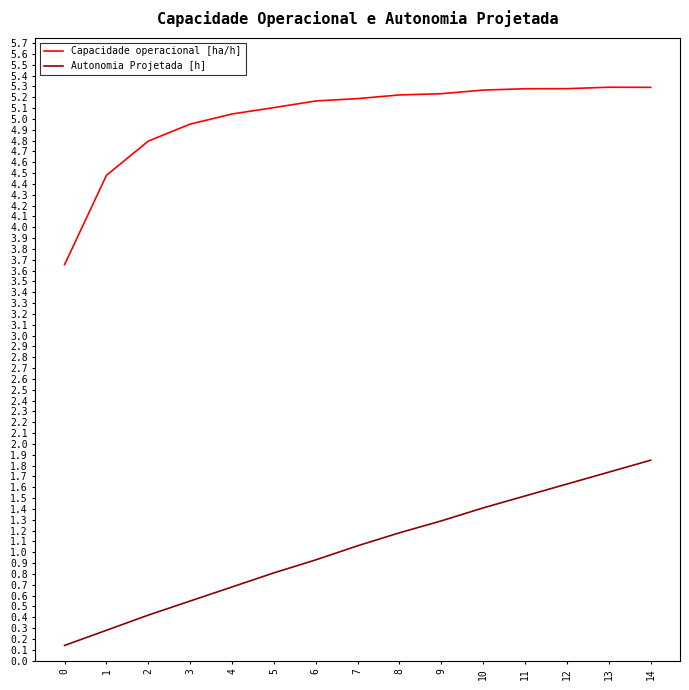

The value of Capacidade operacional [ha/h] at 14 is 7.8. True or false?

False